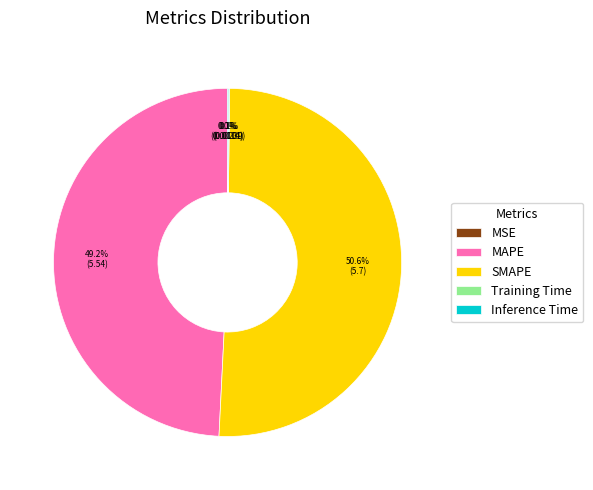

Which category has the biggest portion of the pie?

SMAPE